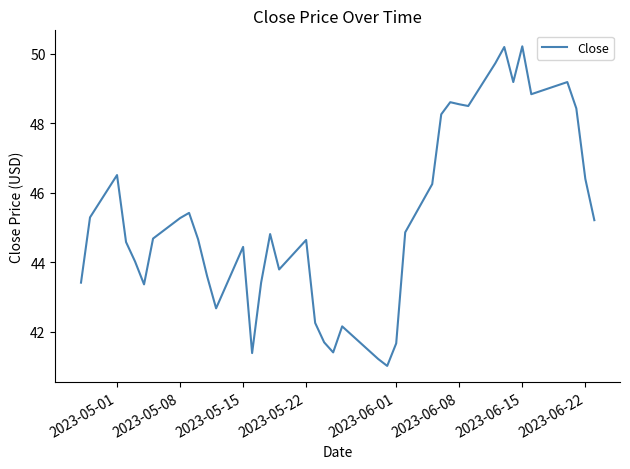

What is the sum of all values?

1809.7